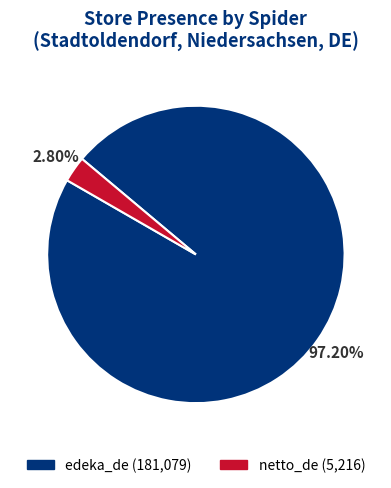

What percentage do edeka_de and netto_de together represent?

100.0%